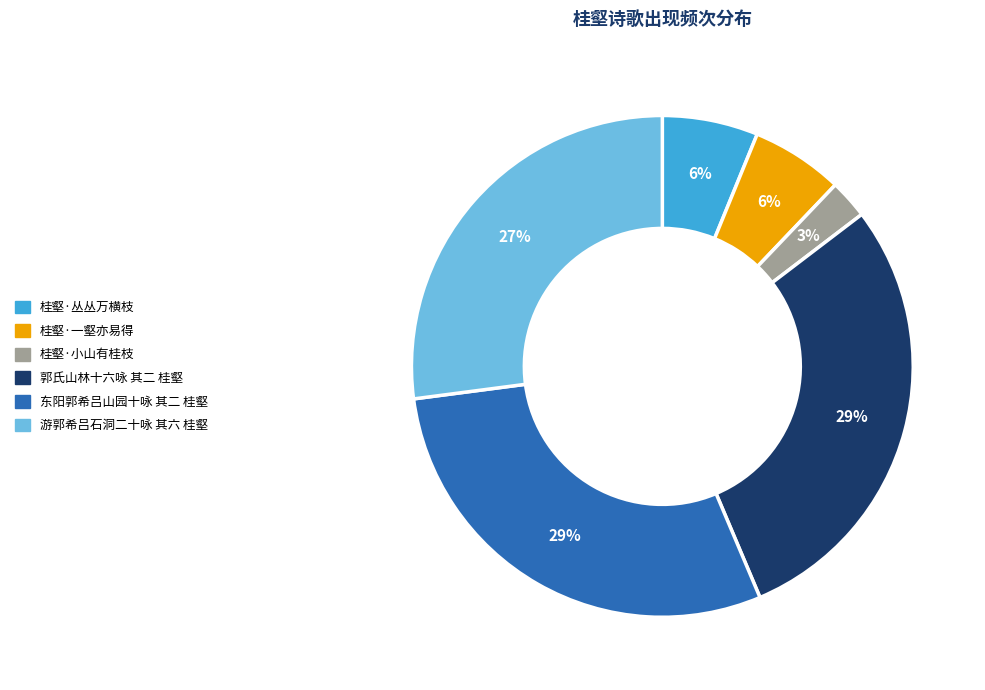

How many slices are in this pie chart?

6